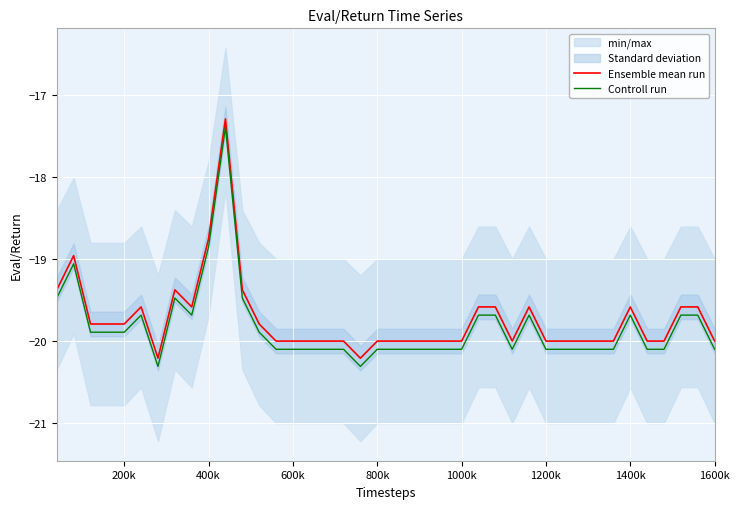

True or false: Controll run and Ensemble mean run cross at least once.

False